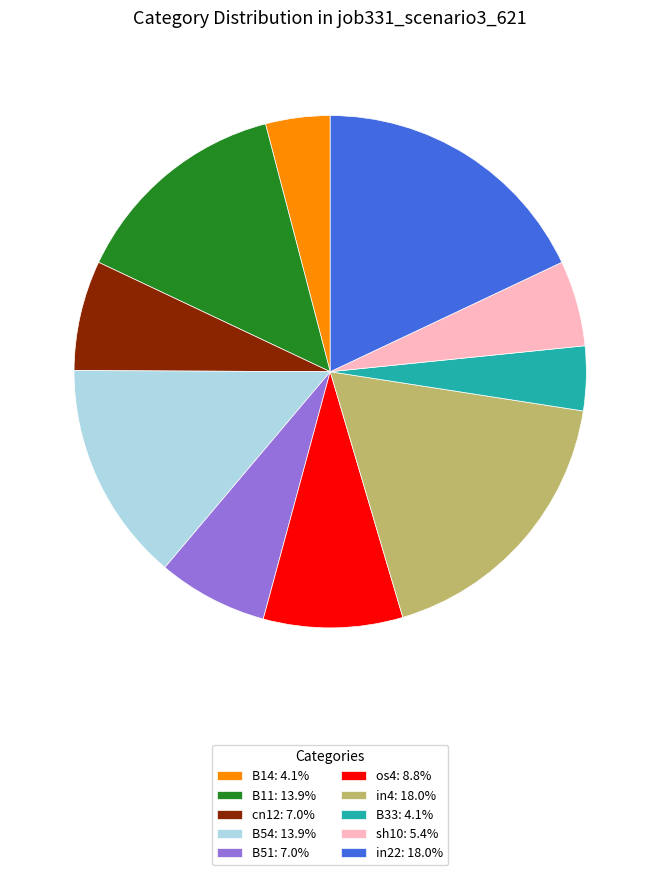

True or false: B33 accounts for 17% of the total.

False